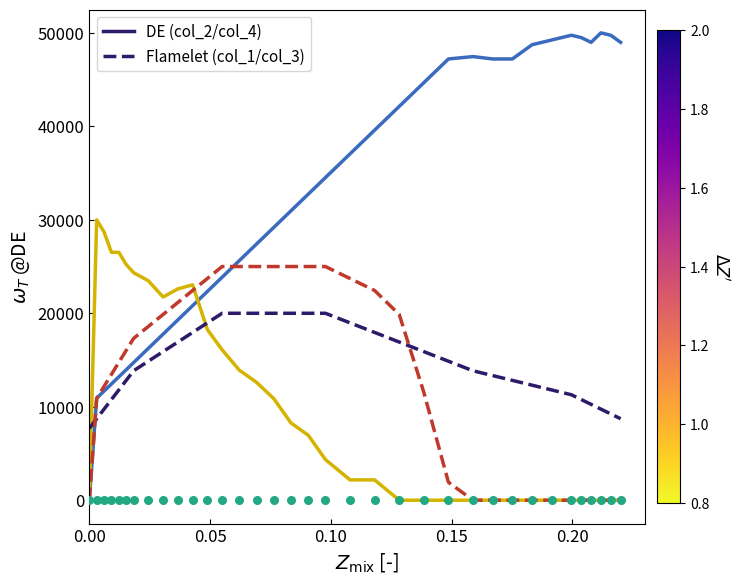

Which series has the widest spread of Y values?

col_2